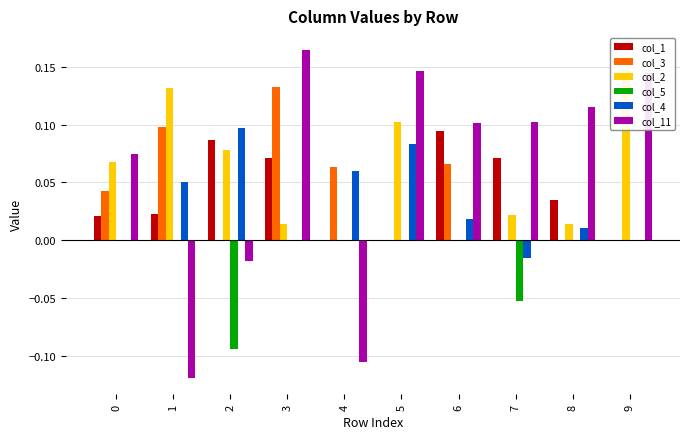

Which series has the largest total across all categories?

col_11